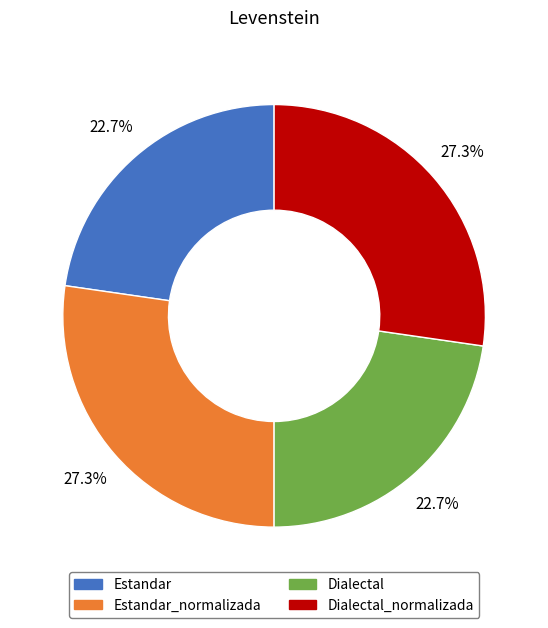

What is the ratio of the value at Estandar_normalizada to the value at Dialectal_normalizada?

1.0